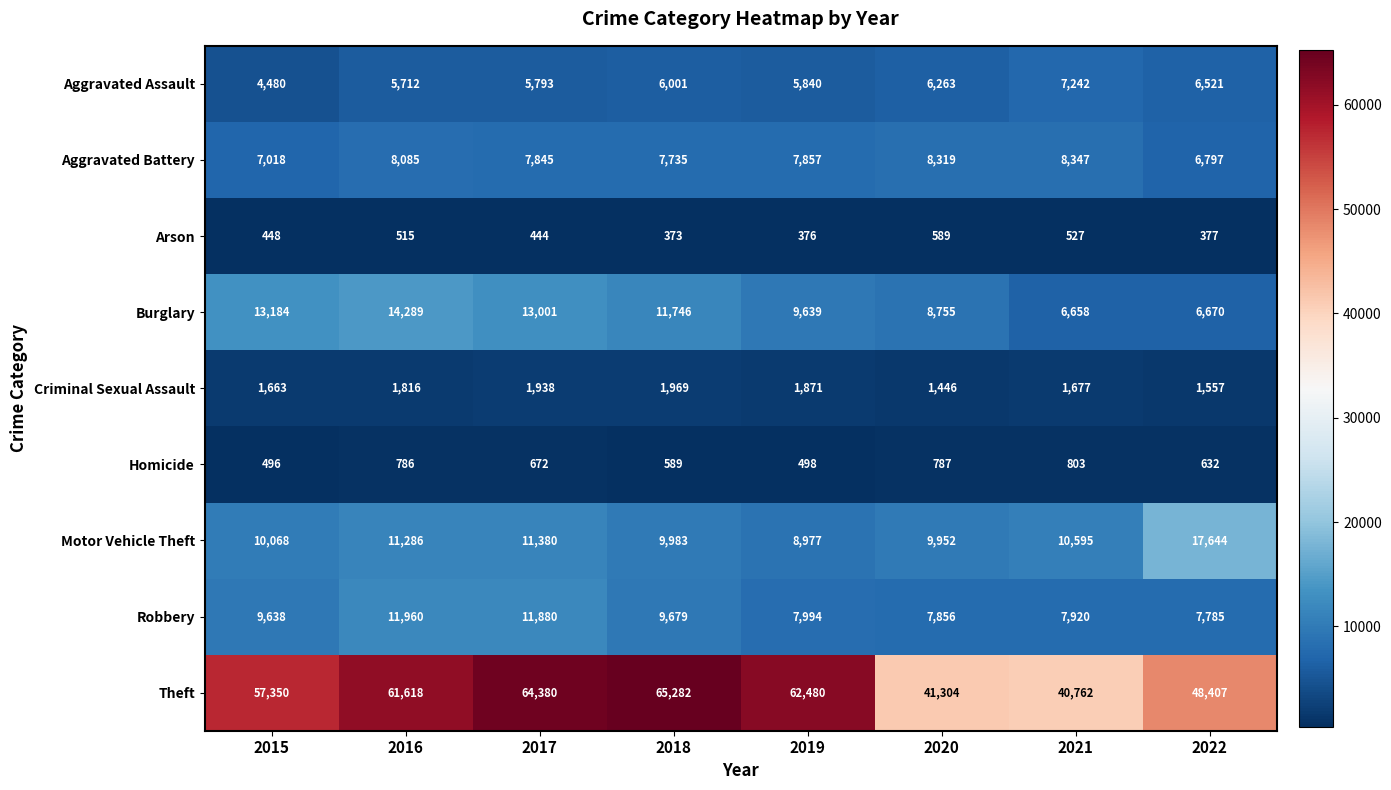

Between 2016 and 2022, which series saw the biggest shift?

Theft